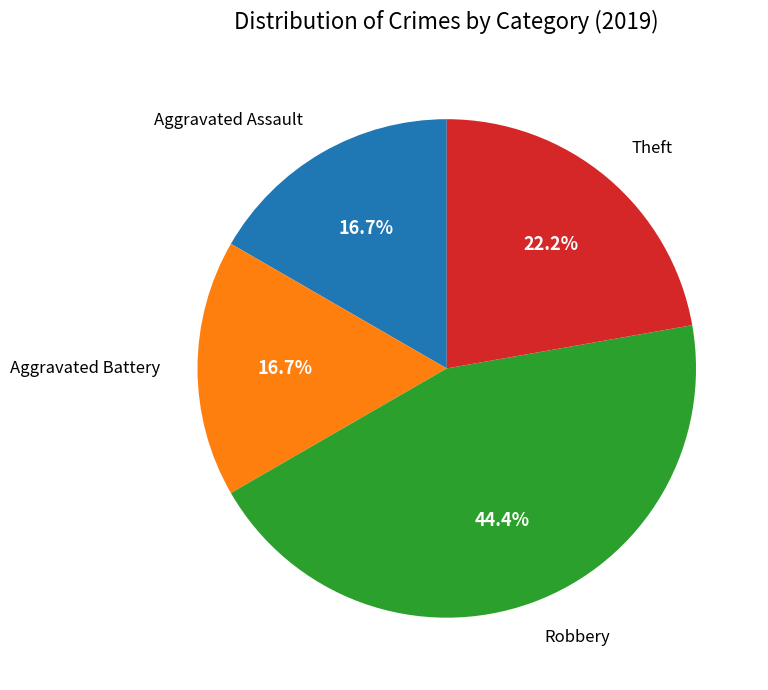

Does any single category account for the majority?

No